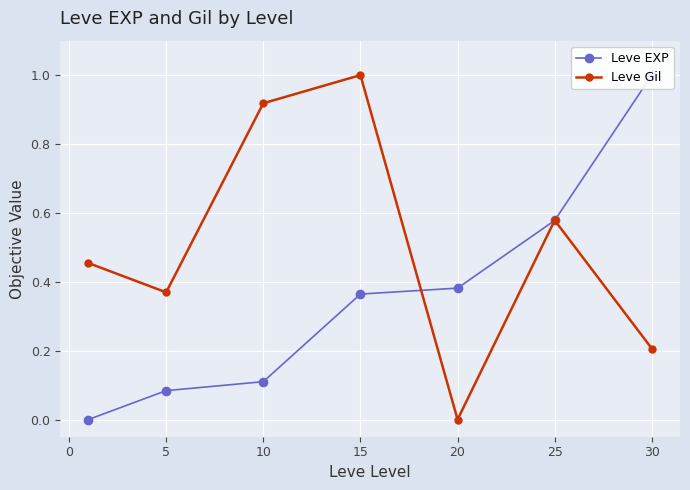

What are all the series names shown in the legend?

Leve EXP, Leve Gil